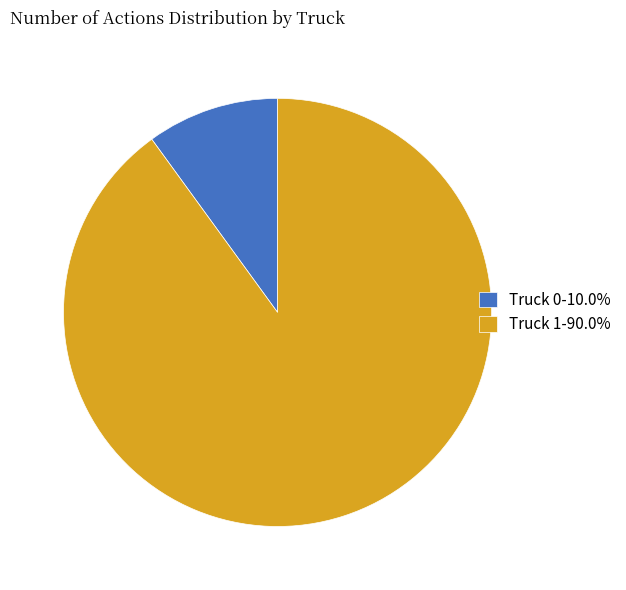

Rank the categories by value from lowest to highest.

Truck 0, Truck 1